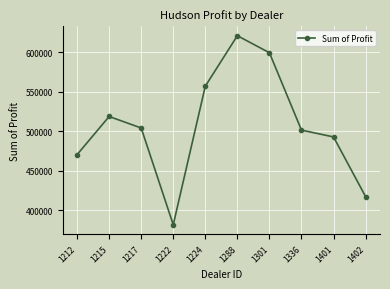

The value at 1217 is 198092.6. True or false?

False